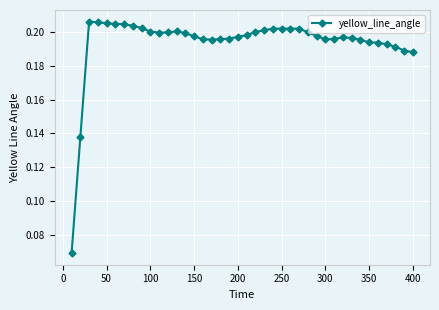

Count the values in the range 0 to 1.

40